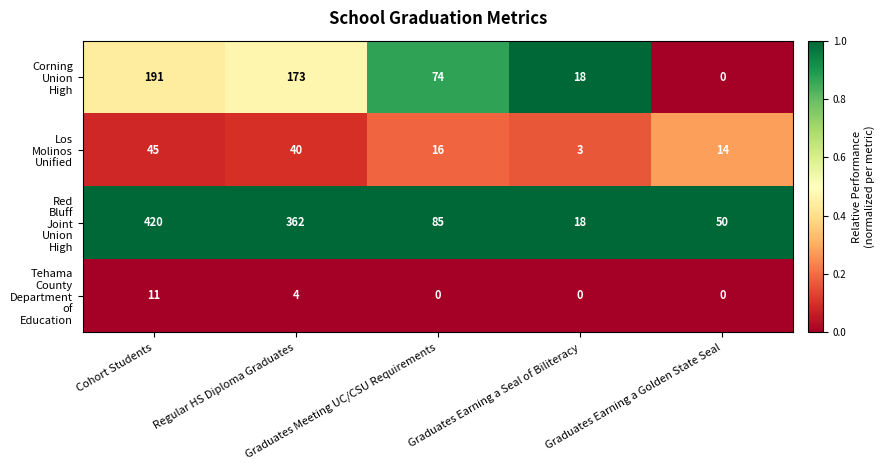

At how many categories does at least one series exceed 0?

5